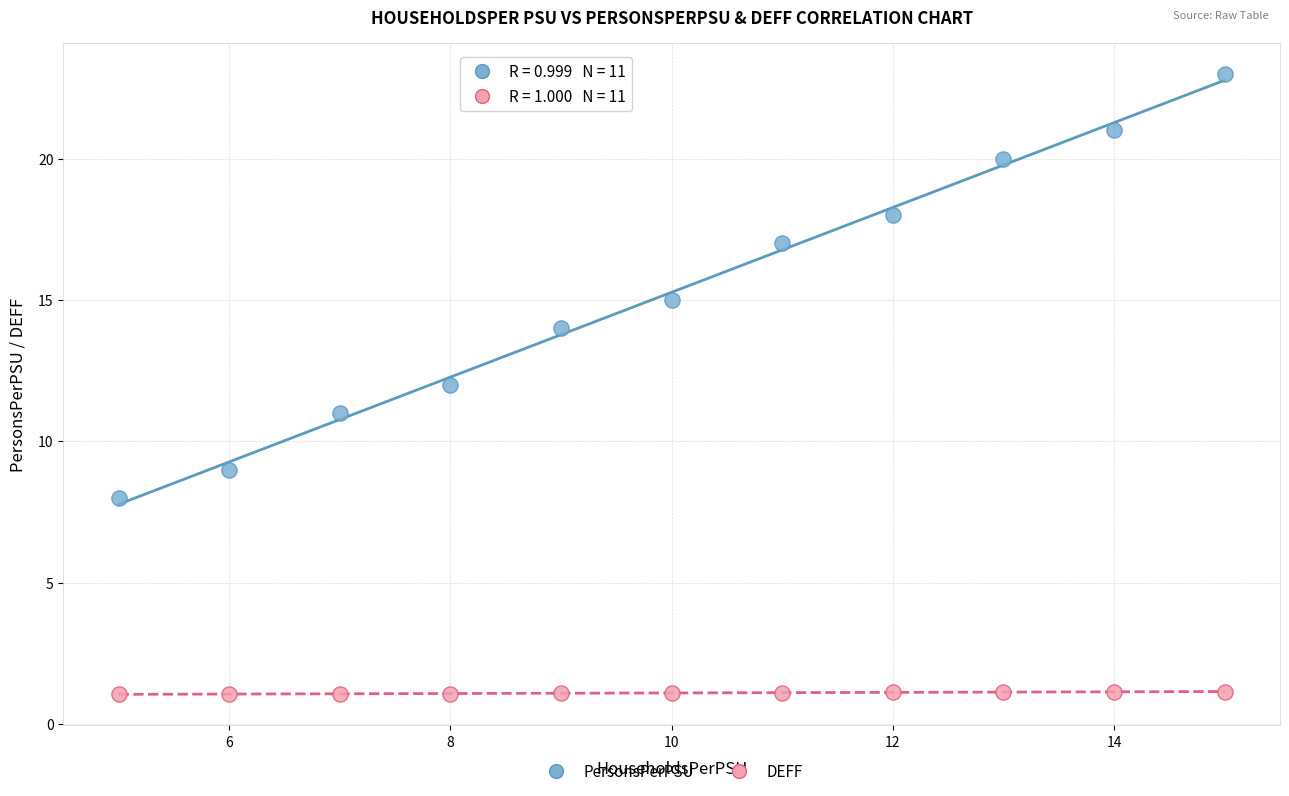

Which series reaches the maximum Y coordinate?

PersonsPerPSU